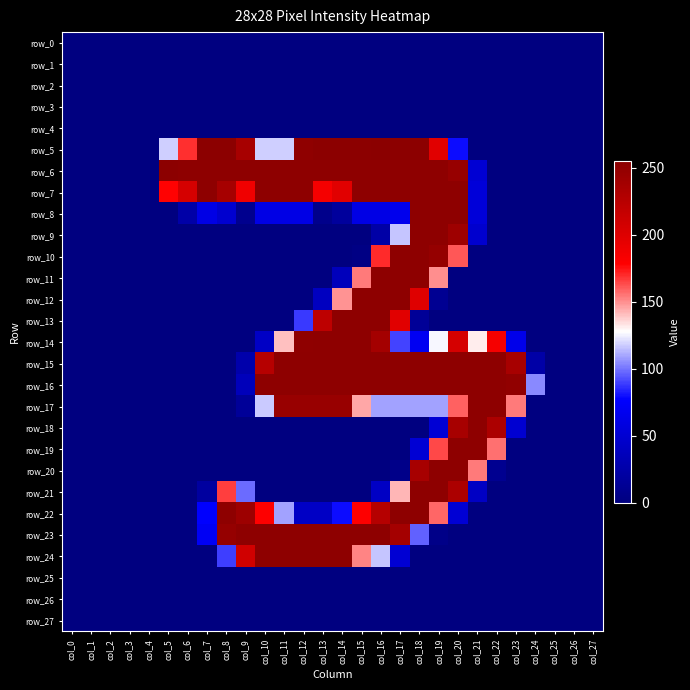

Which category has the lowest value in the row_26 series?

col_0